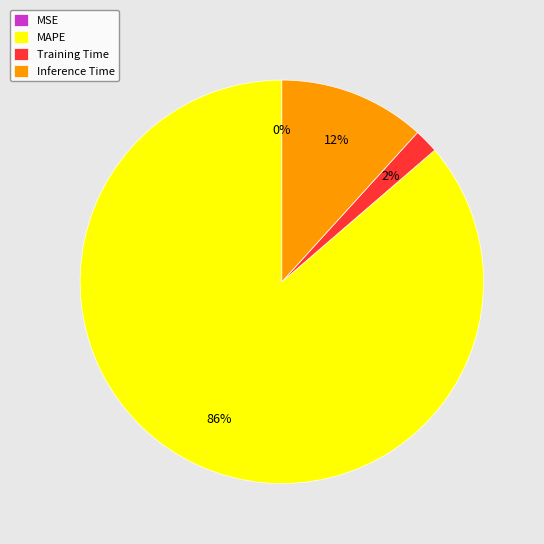

To the nearest percent, what is the combined percentage of Training Time and Inference Time?

14%